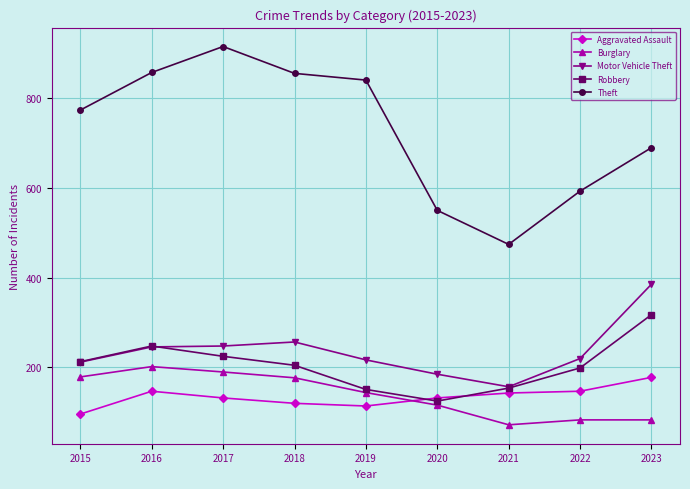

Read the Burglary value at 2021, to the nearest 50.

50